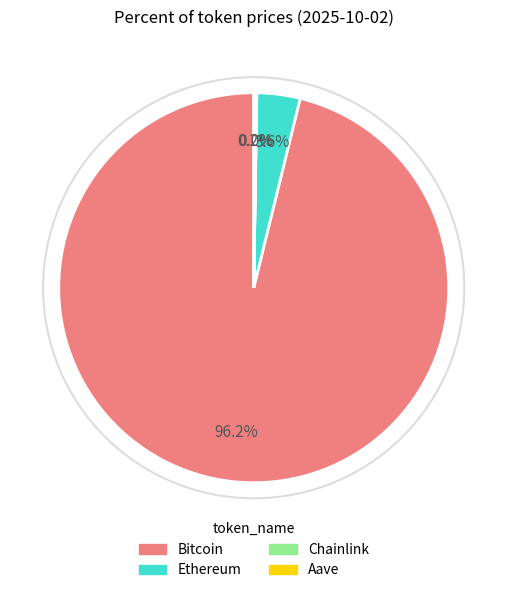

What is the largest slice in the pie chart?

Bitcoin